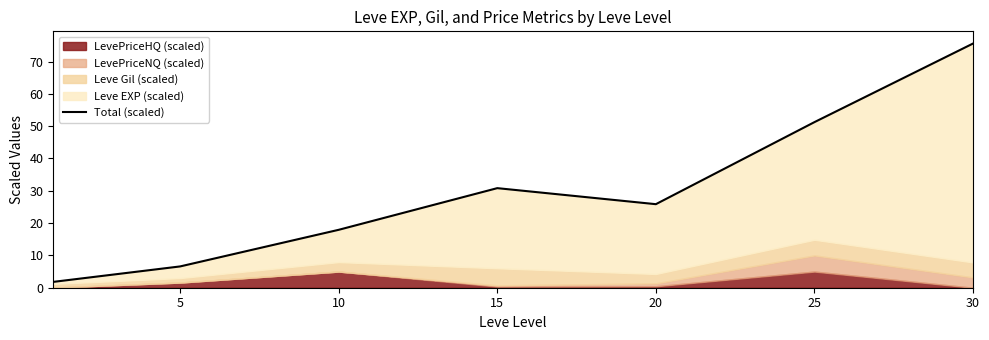

How many values are below 25?

3